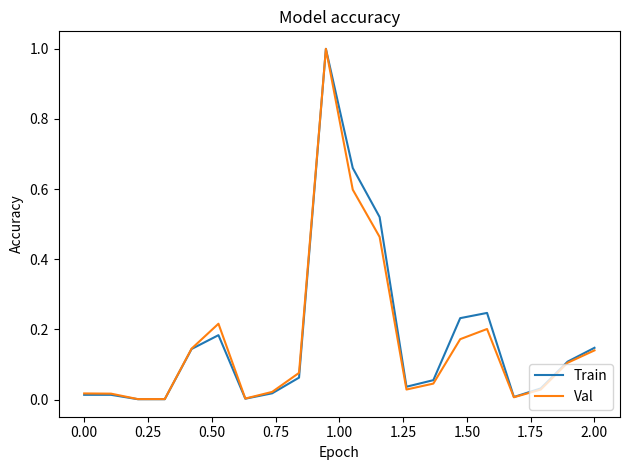

What is the greatest value displayed?

1.0